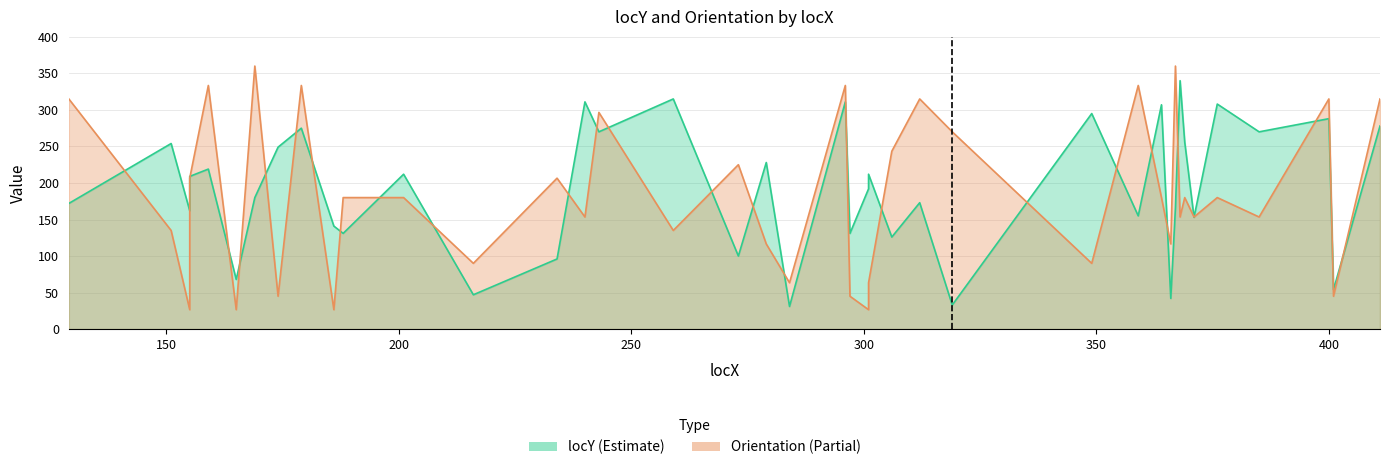

What are all the series names shown in the legend?

locY, Orientation